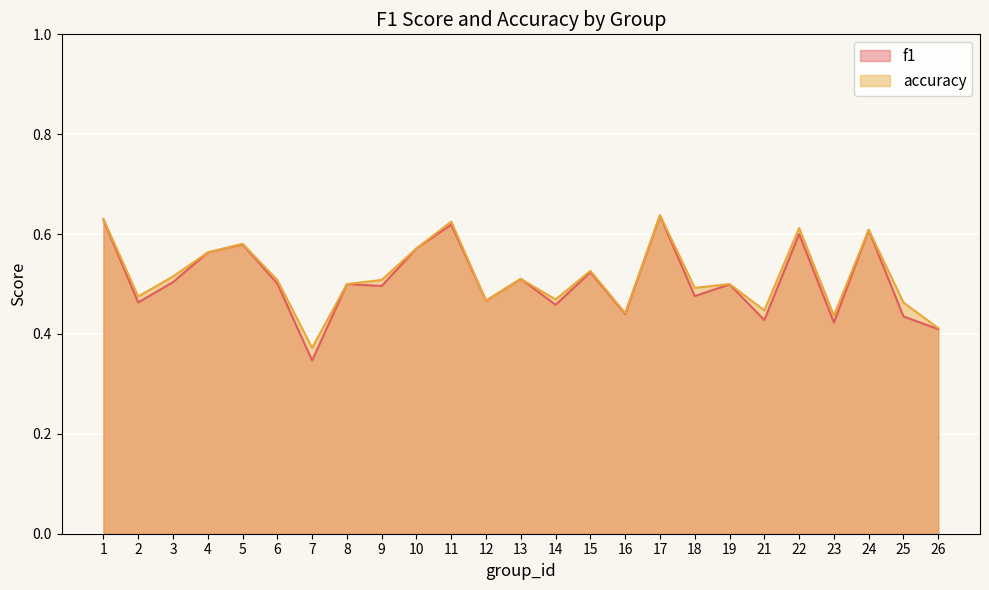

Which category has the lowest value in the accuracy series?

7